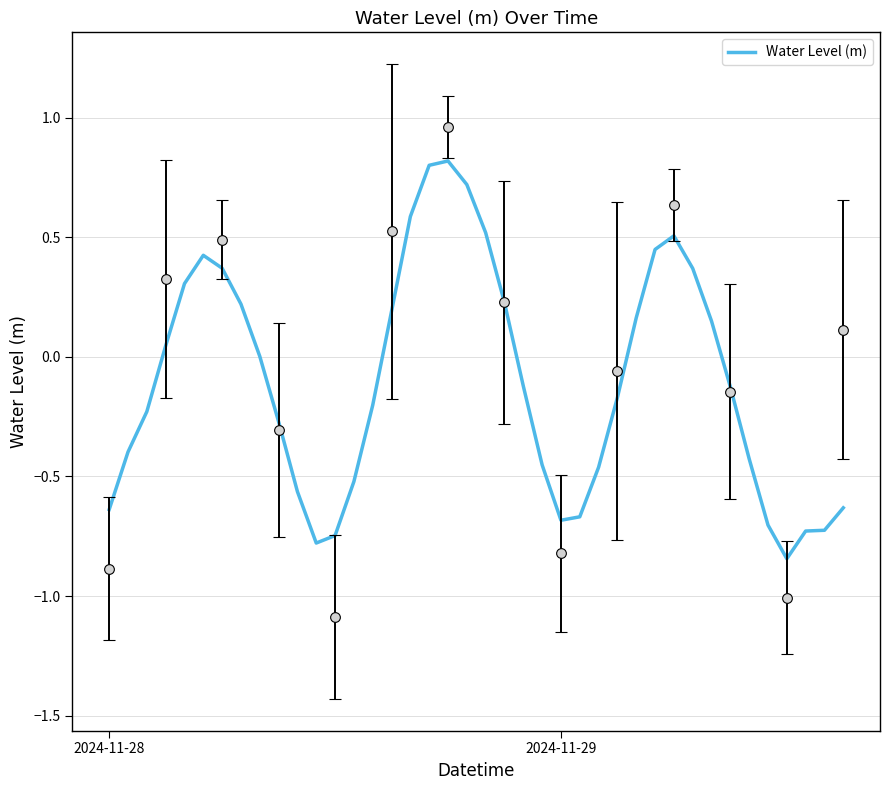

What is the difference between the maximum and minimum values?

1.7